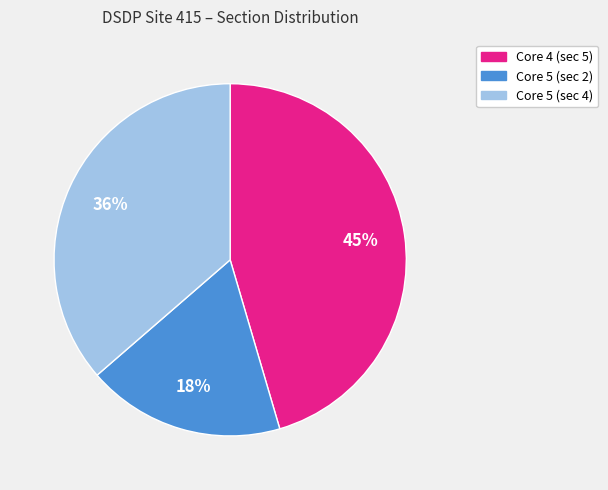

To the nearest percent, what is the difference between the largest and smallest slice percentages?

27%